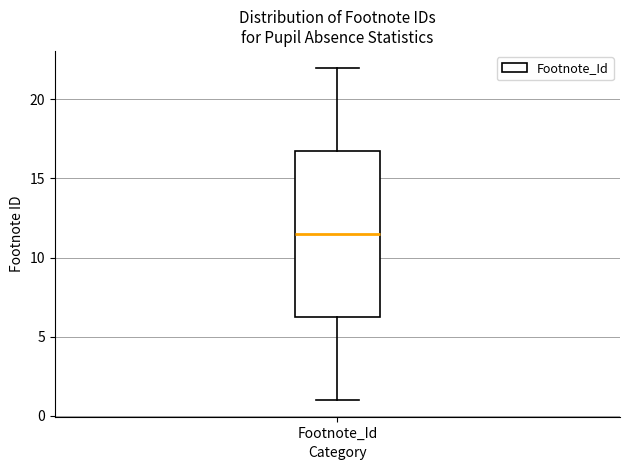

Transcribe this box plot: give where the median line is, the range the box spans, and where the two whiskers end, as read against the y-axis. The values are not printed on the chart, so give them approximately, as read against the axis.

median 11.5, box 6.5 to 17.0, whiskers 1.0 to 22.0